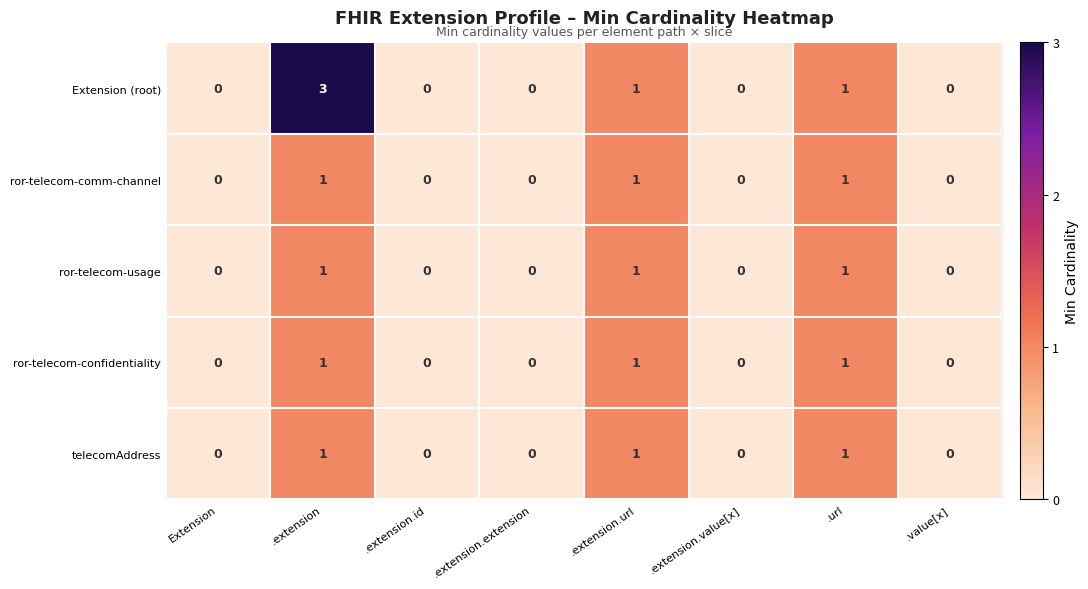

Which series has the widest spread of values?

Extension (root)